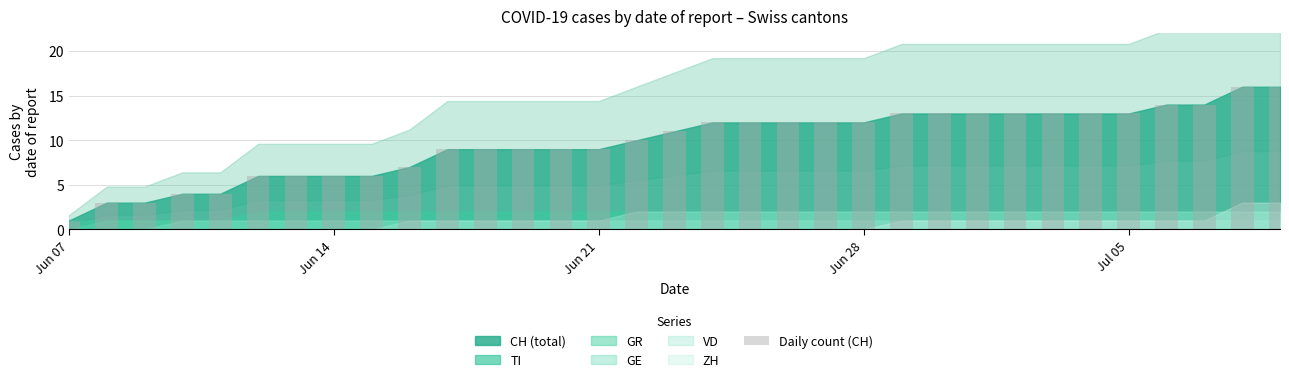

What is the greatest value displayed?

16